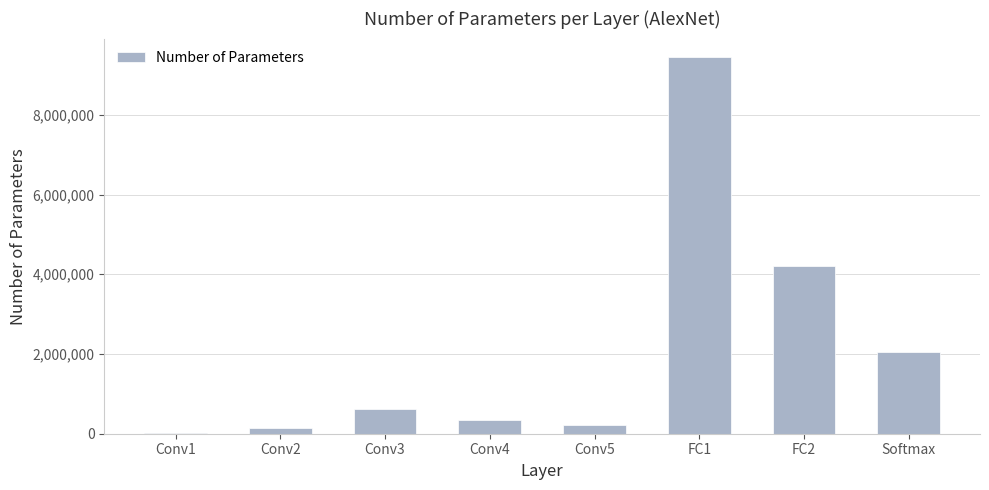

Where is the data nearest to the value 4728352?

FC2